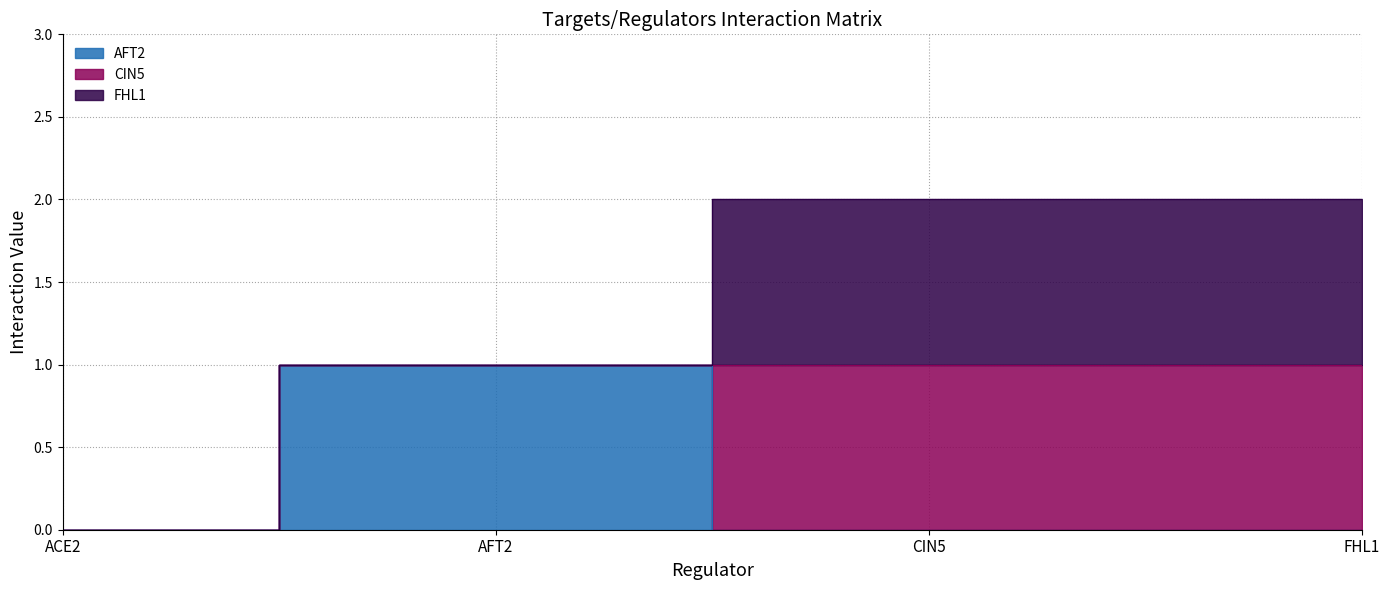

Is the value of FHL1 at FHL1 greater than the value of AFT2 at FHL1?

Yes